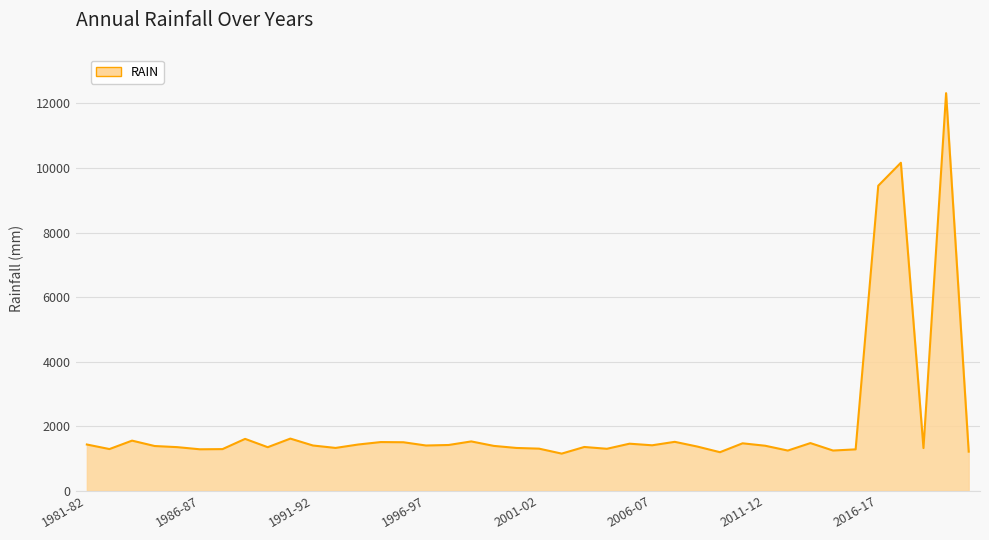

What is the smallest value displayed?

1148.8